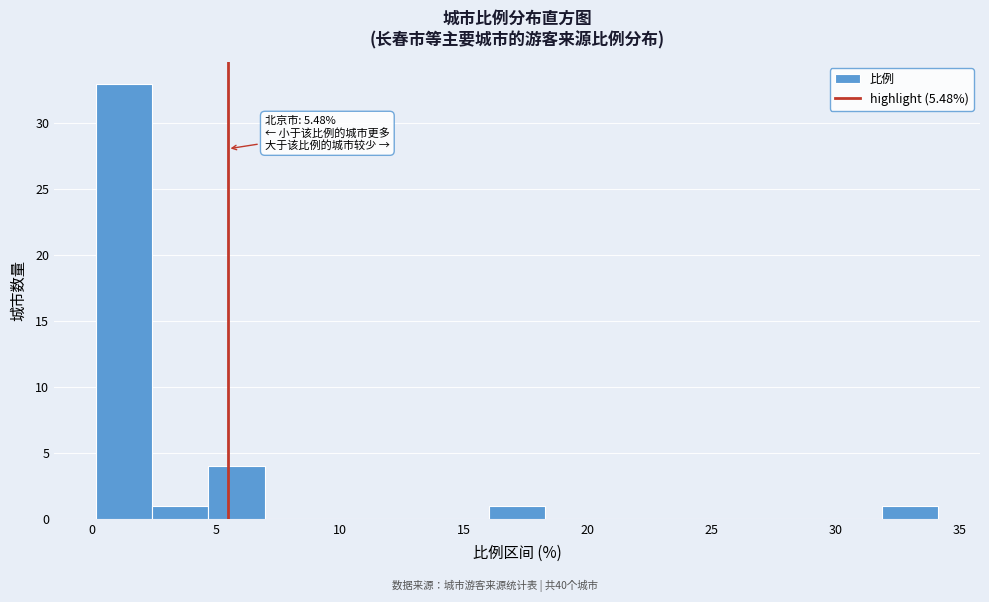

Over which range of the x-axis is the bar tallest?

0.0 to 2.5